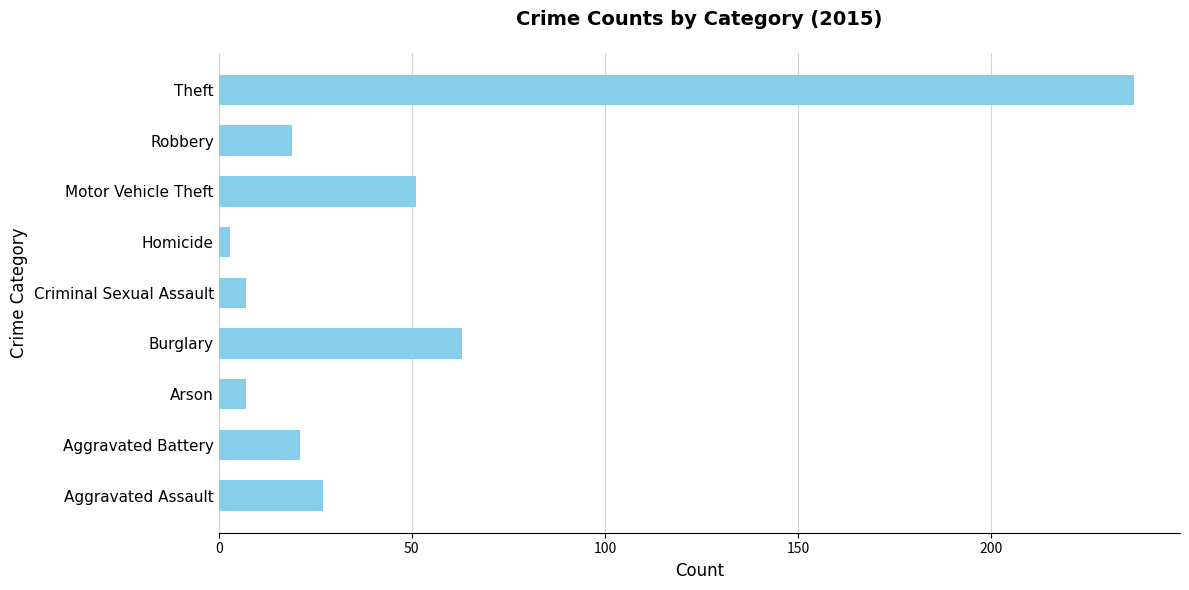

What is the change in value from Aggravated Battery to Arson?

-14